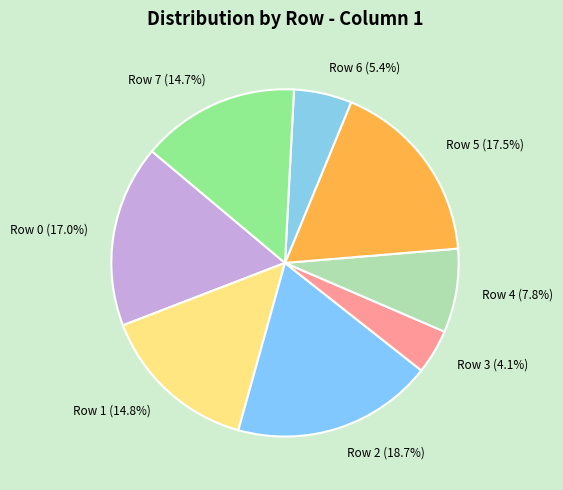

Is Row 1 the majority of the pie?

No